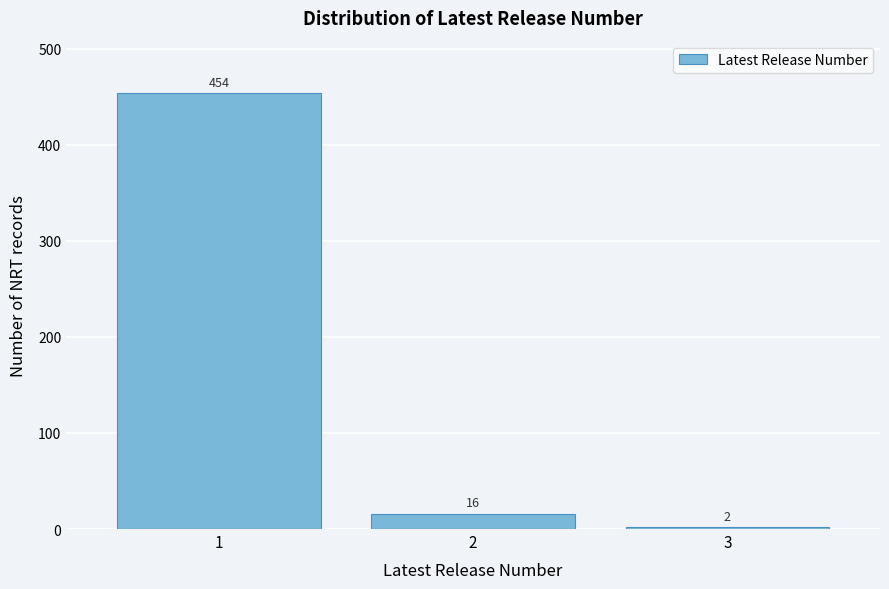

Reading left to right, list all the values displayed in this chart.

454	16	2